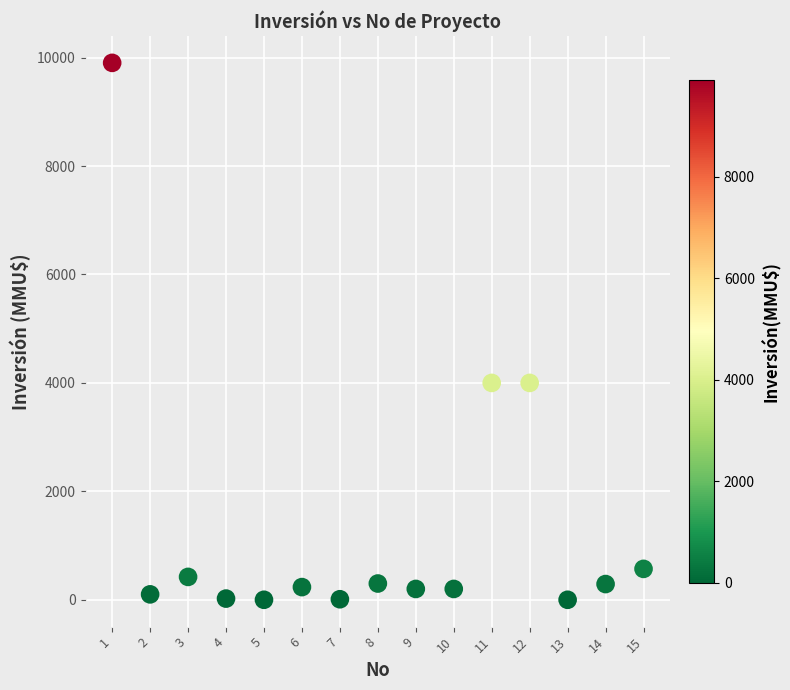

What is the range of Y values (max minus min)?

9903